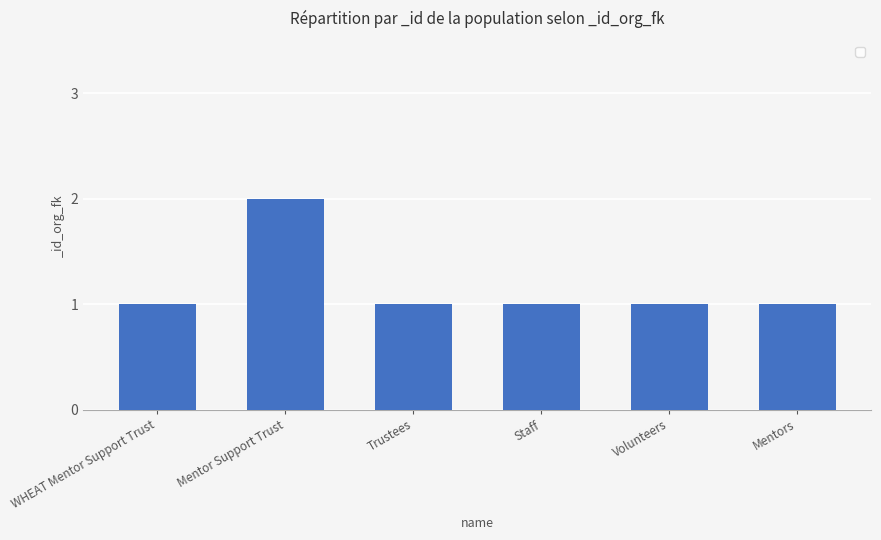

Is it true that the value at Trustees is 0?

False